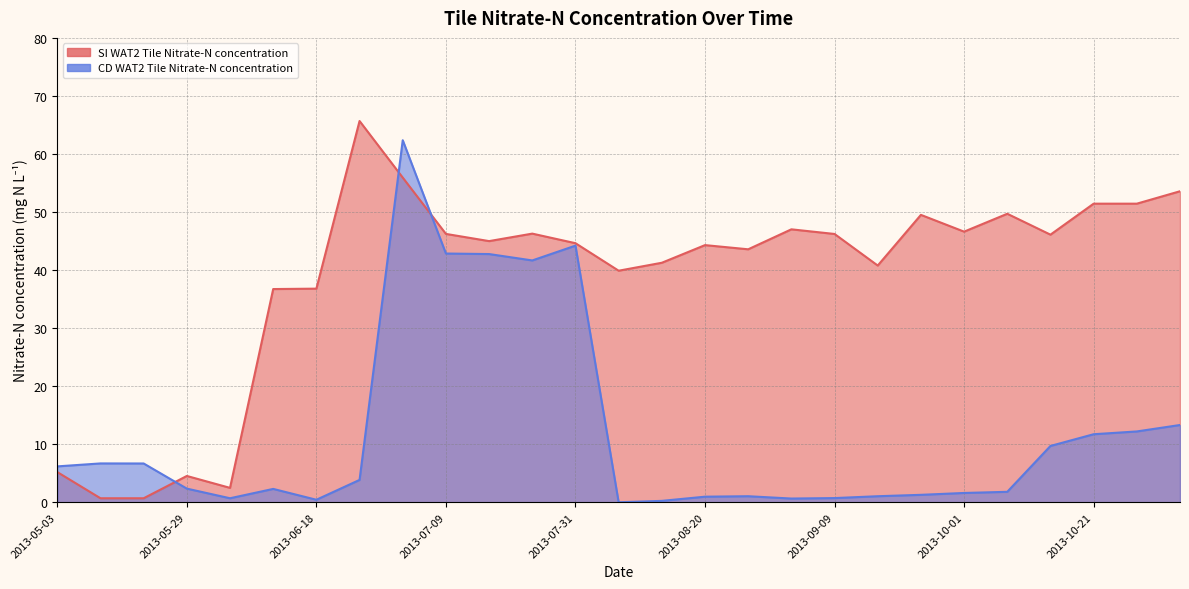

Does the chart display data point markers on the line(s)?

No